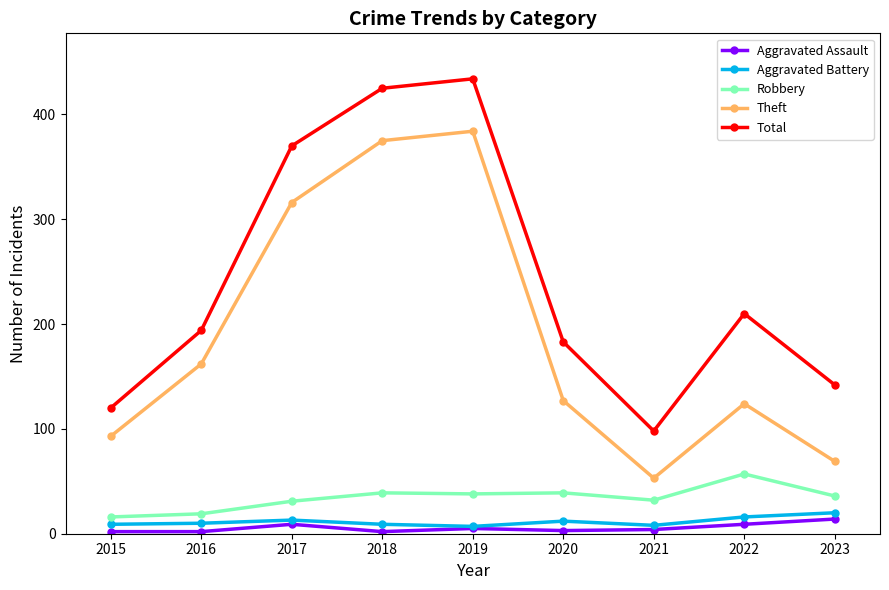

What is the smallest value displayed?

2